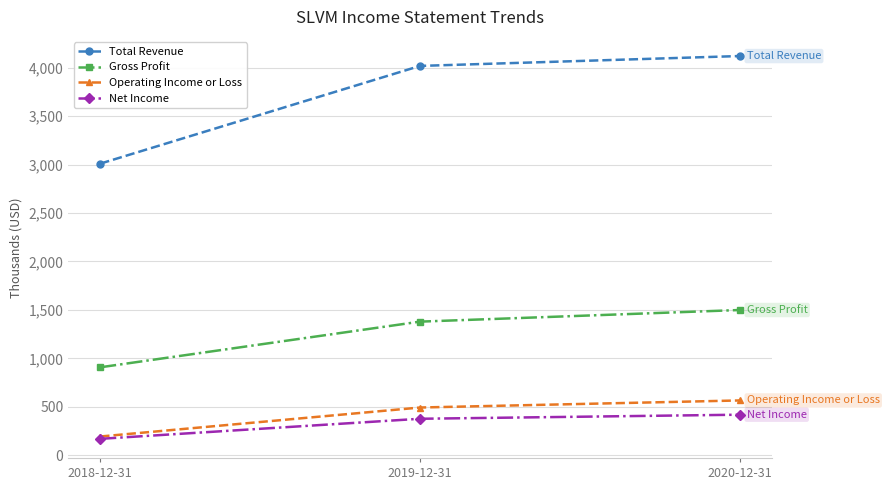

What is the label of the 2nd point from the right?

2019-12-31